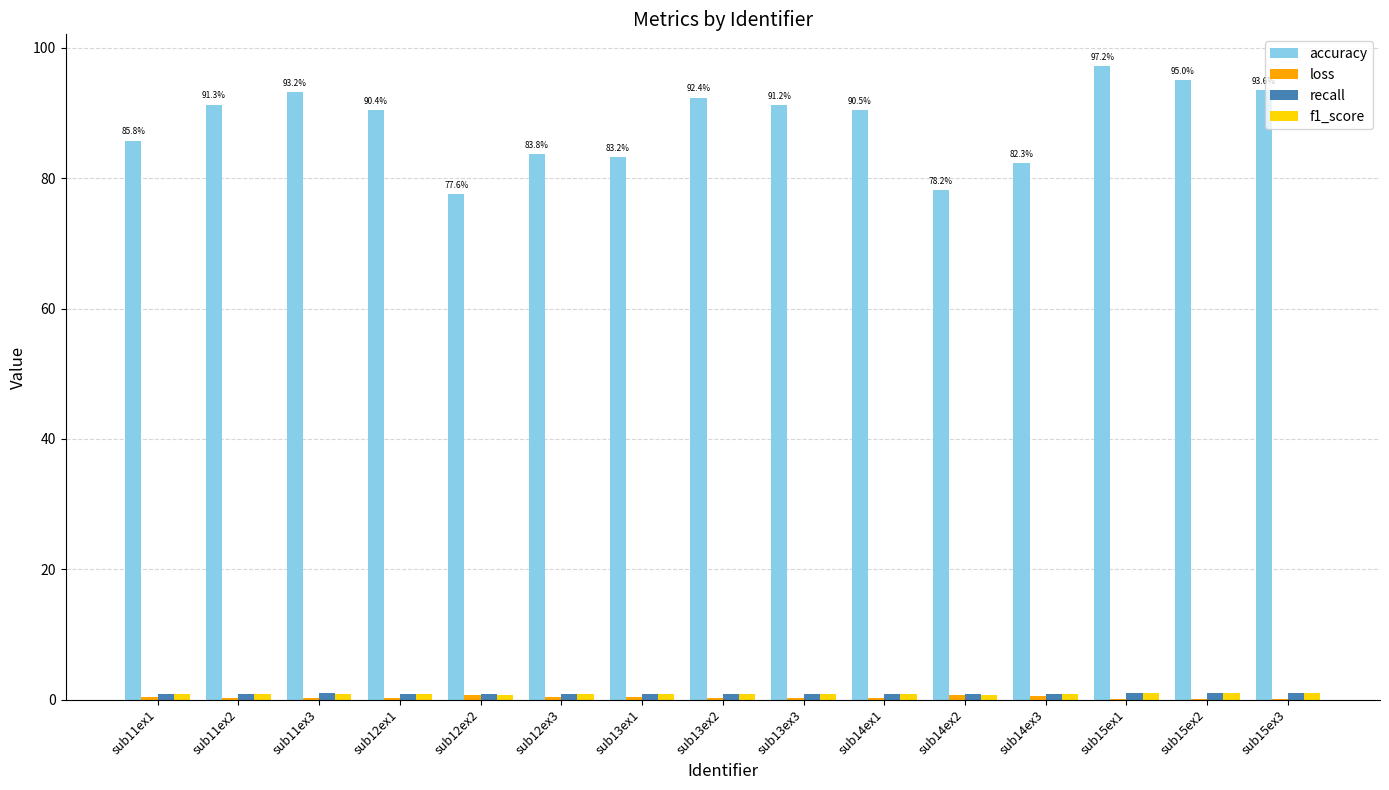

What is the maximum value for accuracy?

97.2